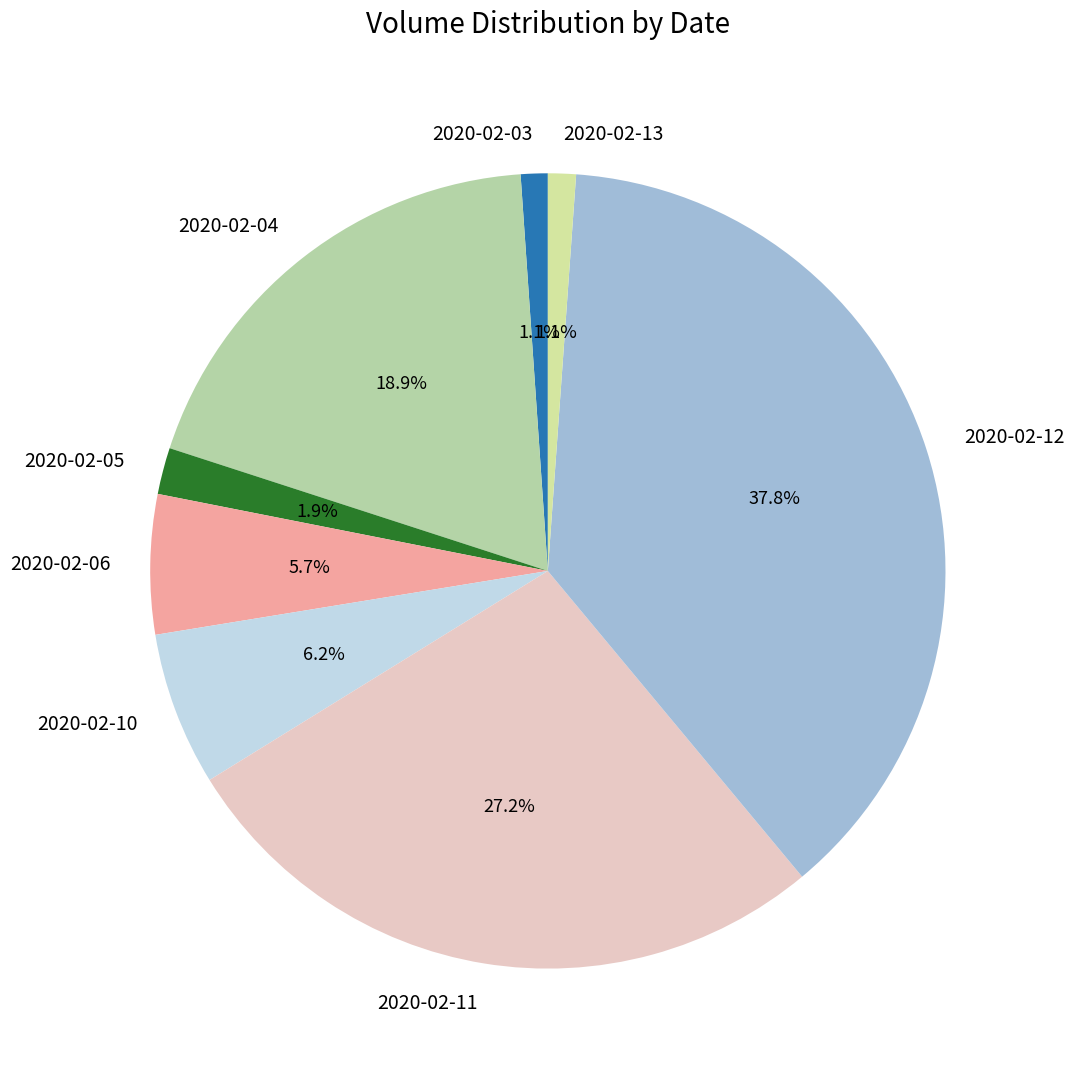

Between 2020-02-03 and 2020-02-11, which is larger?

2020-02-11